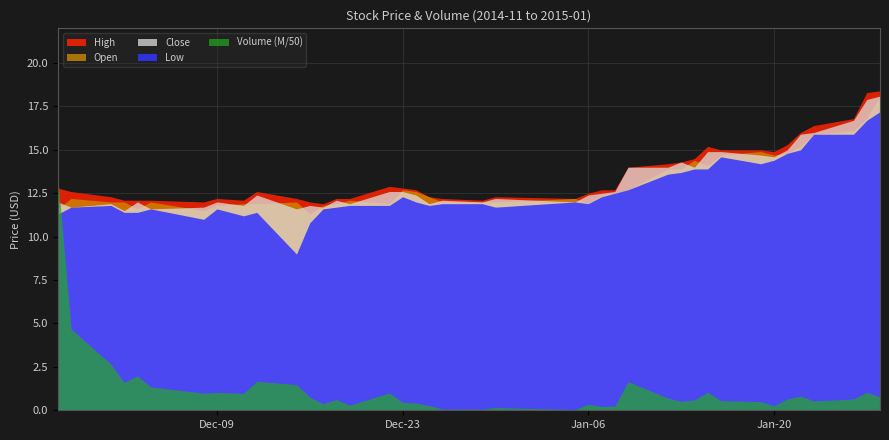

The Low series shows 11.7 at 13. True or false?

True